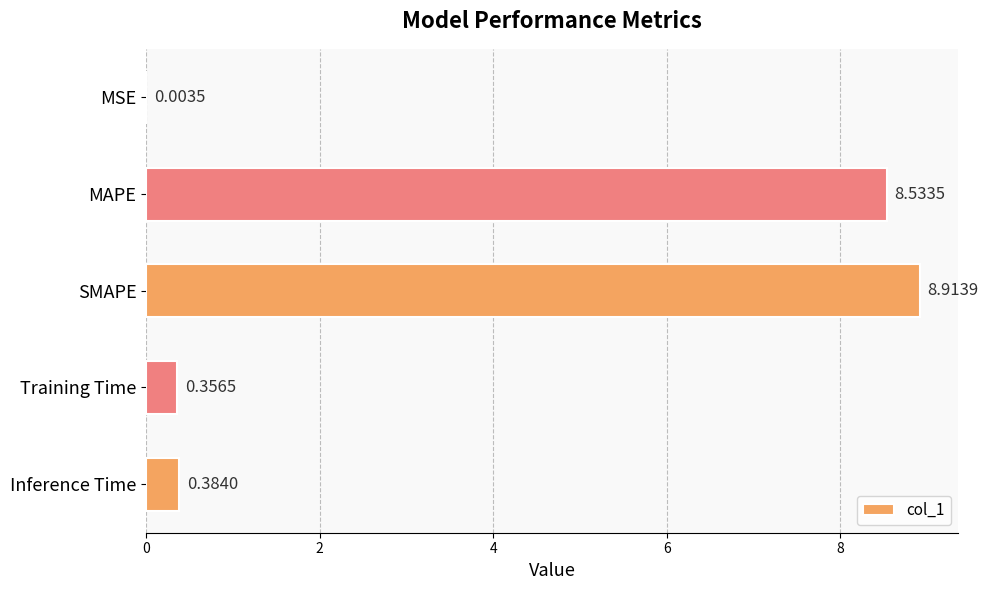

What is the sum of all values?

18.2